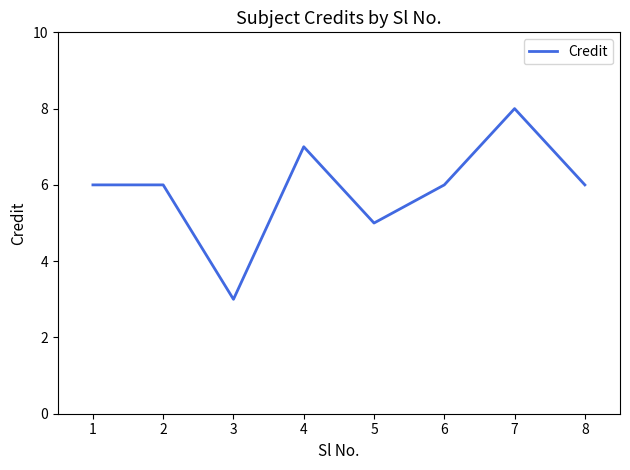

What is the average value?

6